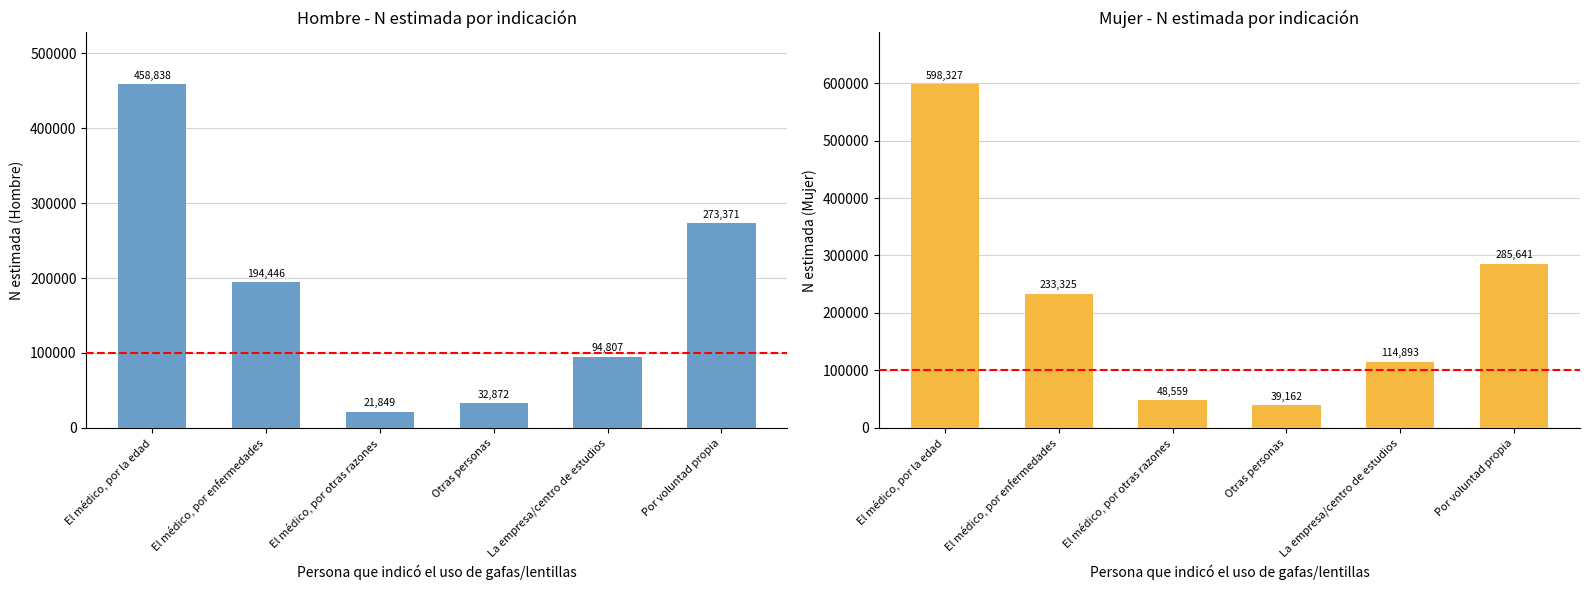

Reading left to right, list all the values displayed in this chart.

Hombre N (estimada): 458838	194446	21849	32872	94807	273371
Mujer N (estimada): 598327	233325	48559	39162	114893	285641